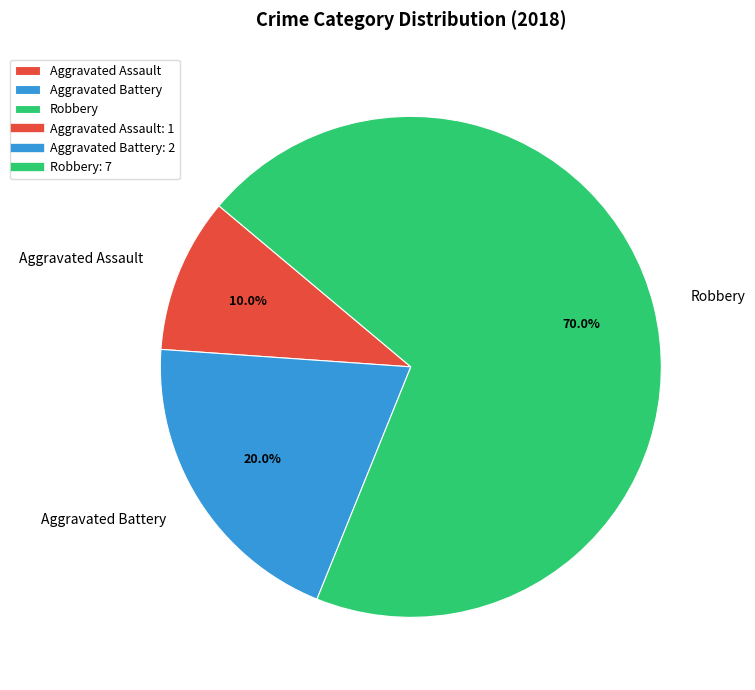

Between Robbery and Aggravated Assault, which is larger?

Robbery